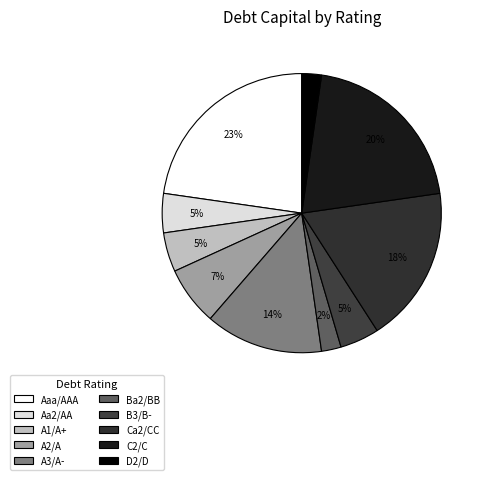

Is A1/A+ the majority of the pie?

No